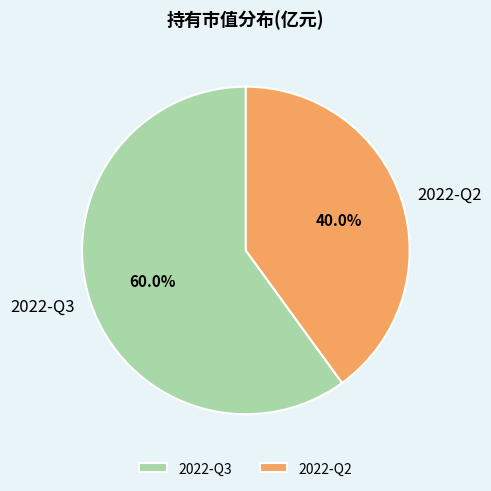

Which slice is the smallest?

2022-Q2